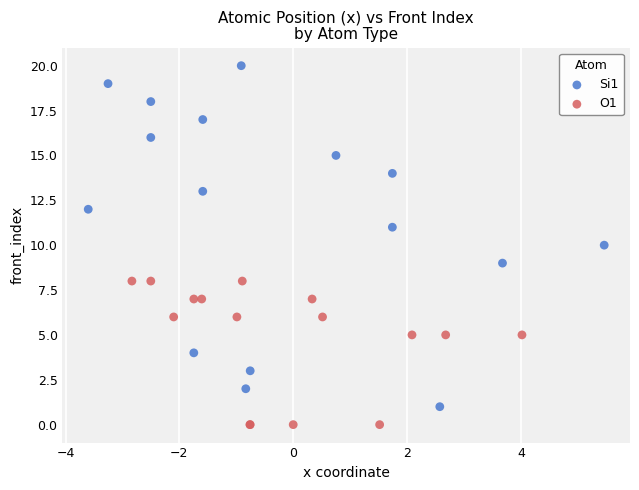

Which series contains the highest Y value?

Si1